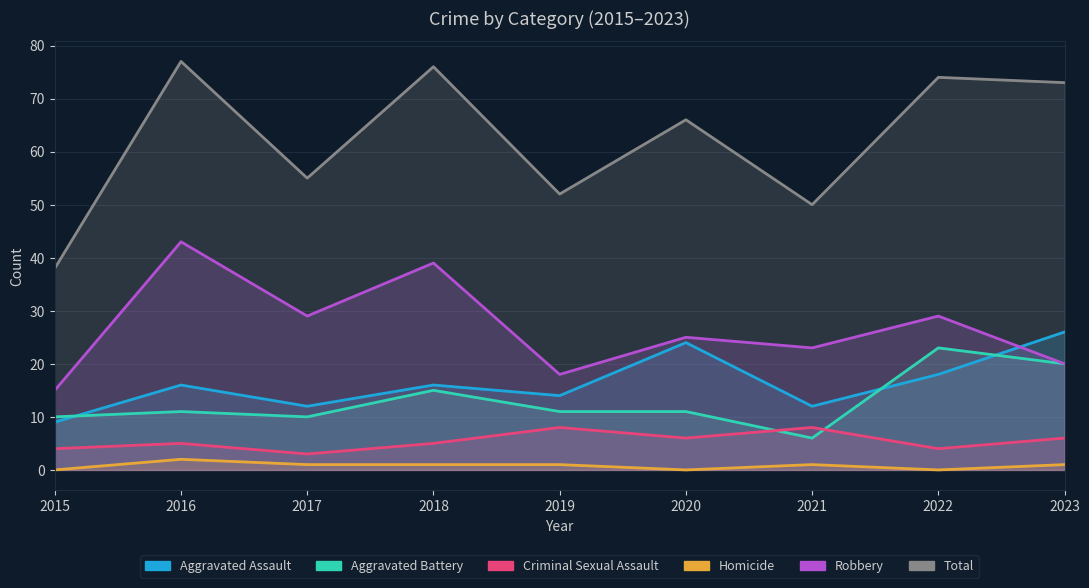

True or false: Robbery and Criminal Sexual Assault cross at least once.

False